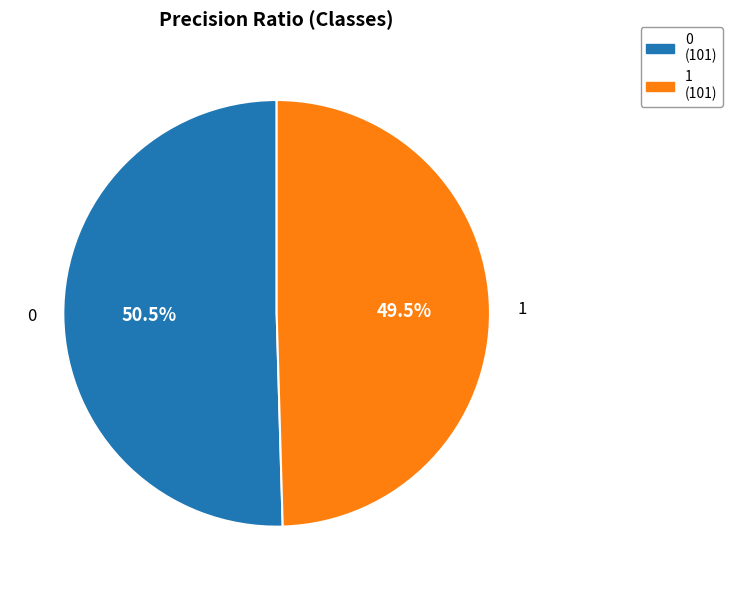

How many slices are in this pie chart?

2